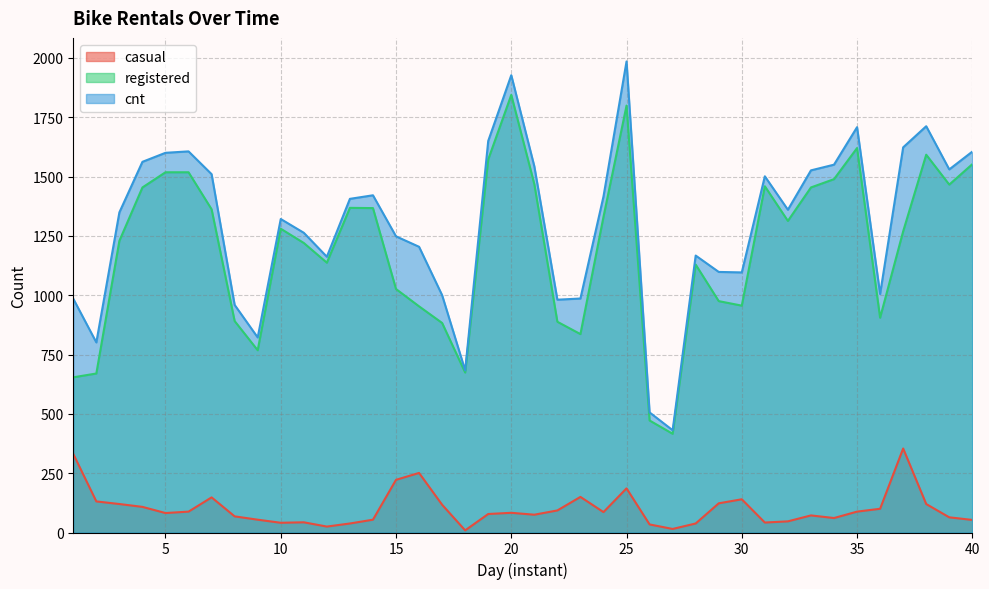

The registered series shows 416 at 27. True or false?

True